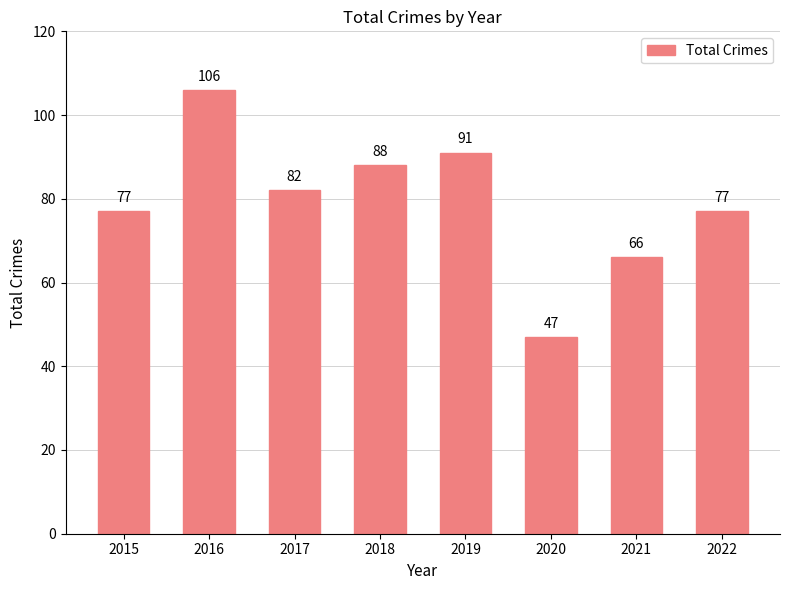

Reading left to right, what are all the values shown in this chart?

77	106	82	88	91	47	66	77